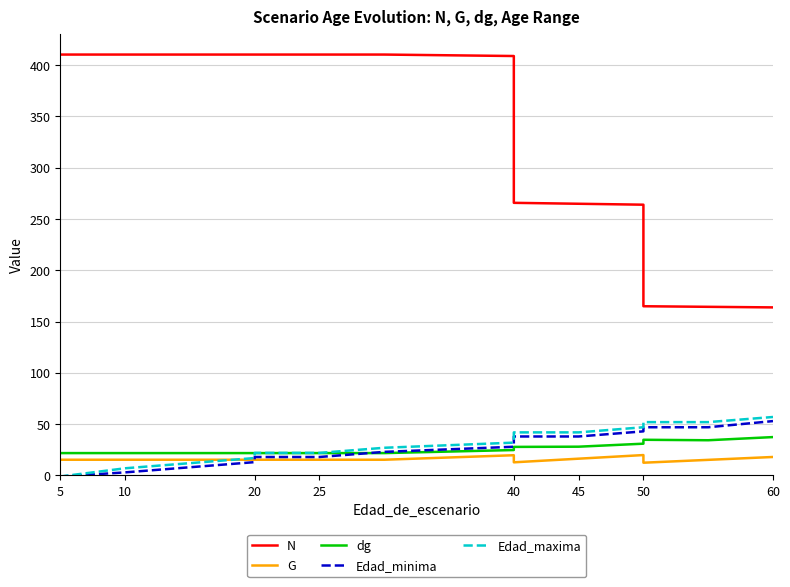

What is the minimum value shown in the chart?

-1.0